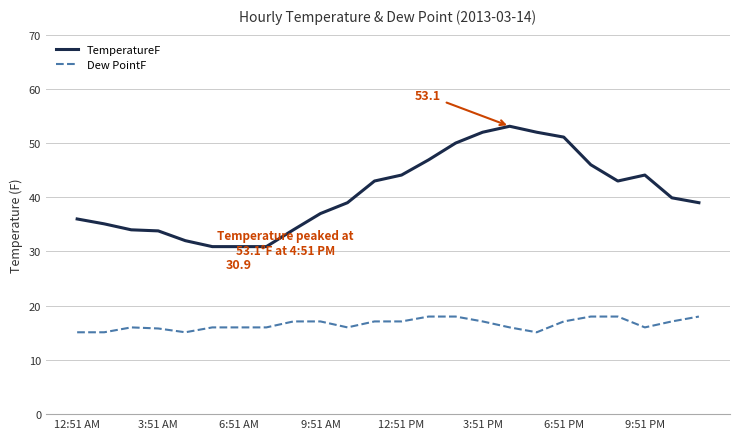

Which series has the widest spread of values?

TemperatureF